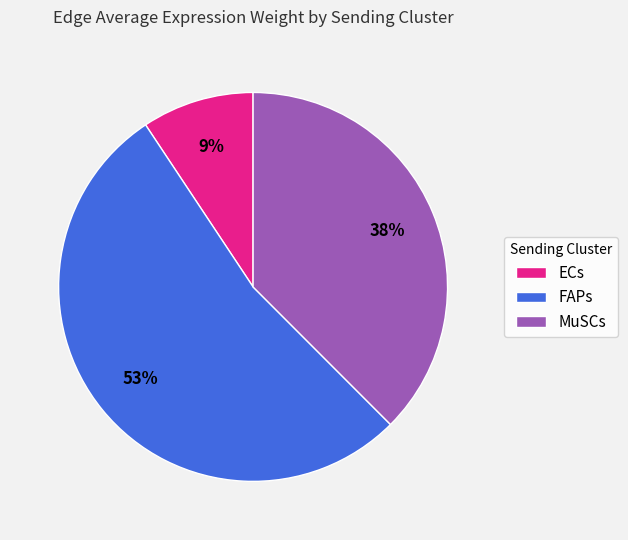

Do FAPs and MuSCs together represent more than half of the pie?

Yes